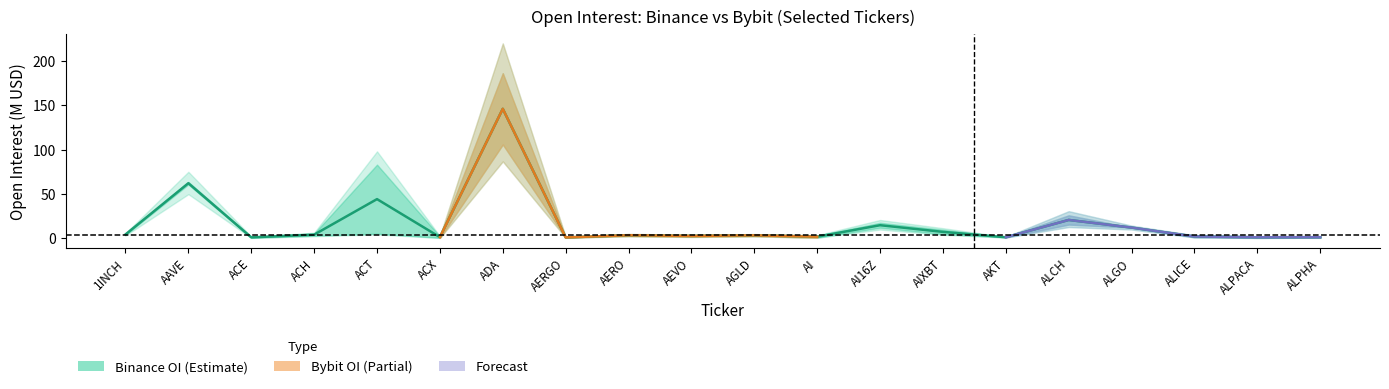

Is it true that the value at AIXBT is 3.8?

False